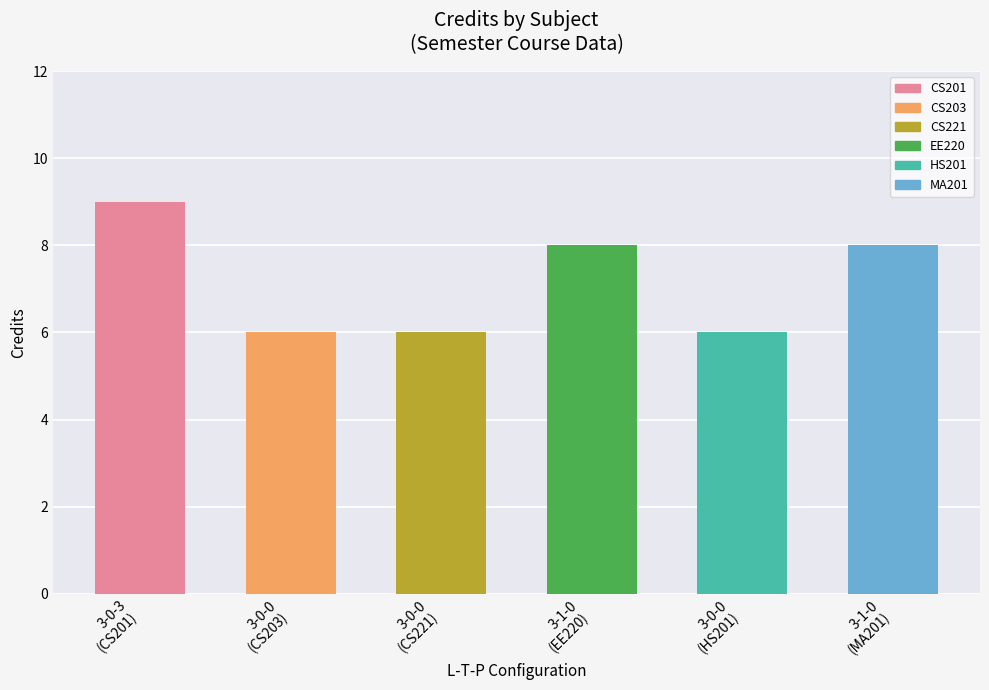

Reading left to right, transcribe all the data shown in this chart.

9	6	6	8	6	8